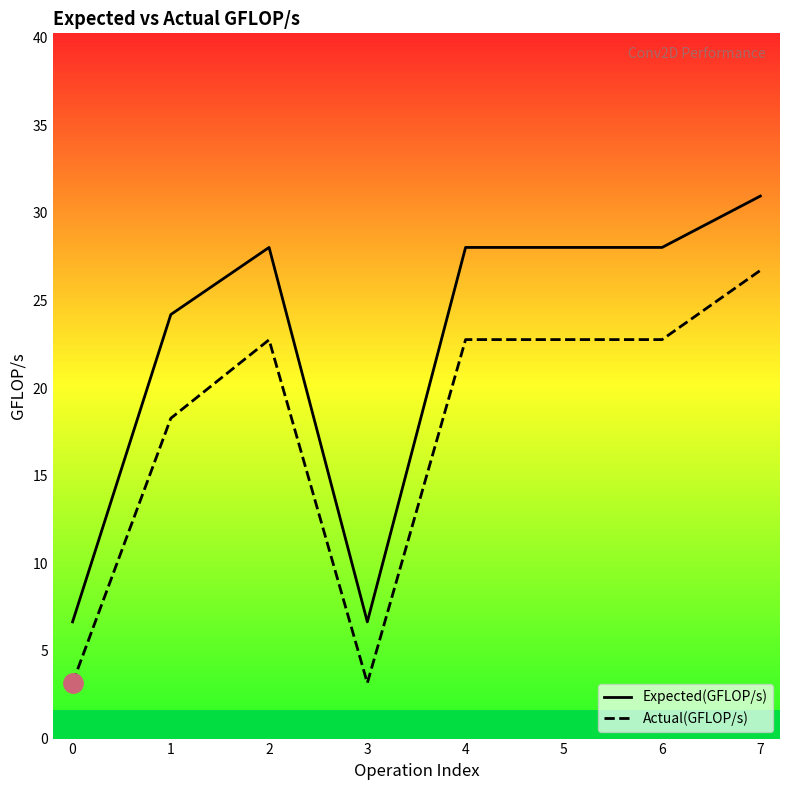

Reading right to left, list all the values displayed in this chart.

Expected(GFLOP/s): 31.0	28.0	28.0	28.0	6.7	28.0	24.2	6.7
Actual(GFLOP/s): 26.7	22.8	22.8	22.8	3.2	22.8	18.3	3.2